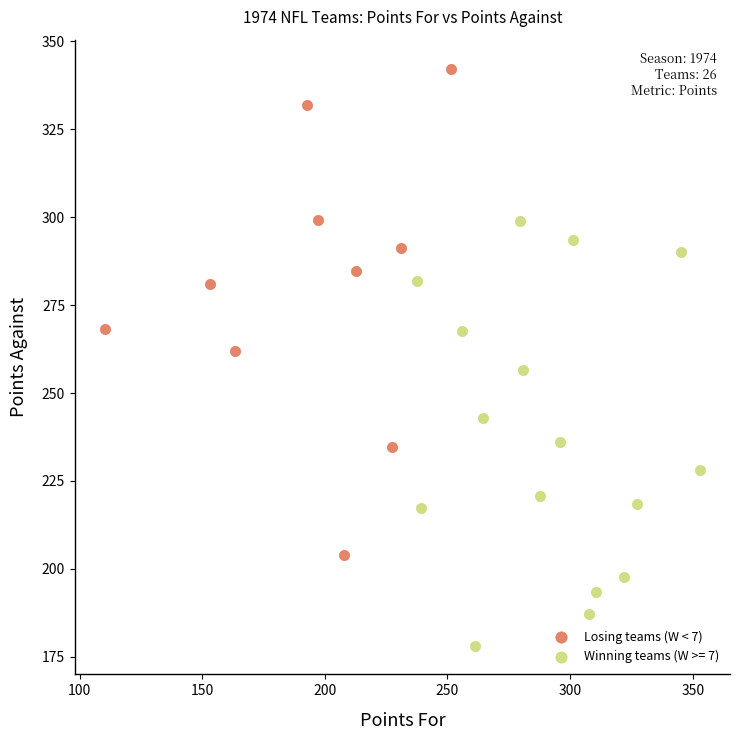

Which series reaches the minimum Y coordinate?

Winning teams (W >= 7)